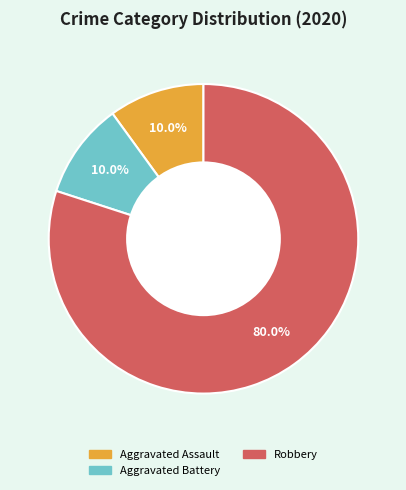

Do Robbery and Aggravated Battery together represent more than half of the pie?

Yes